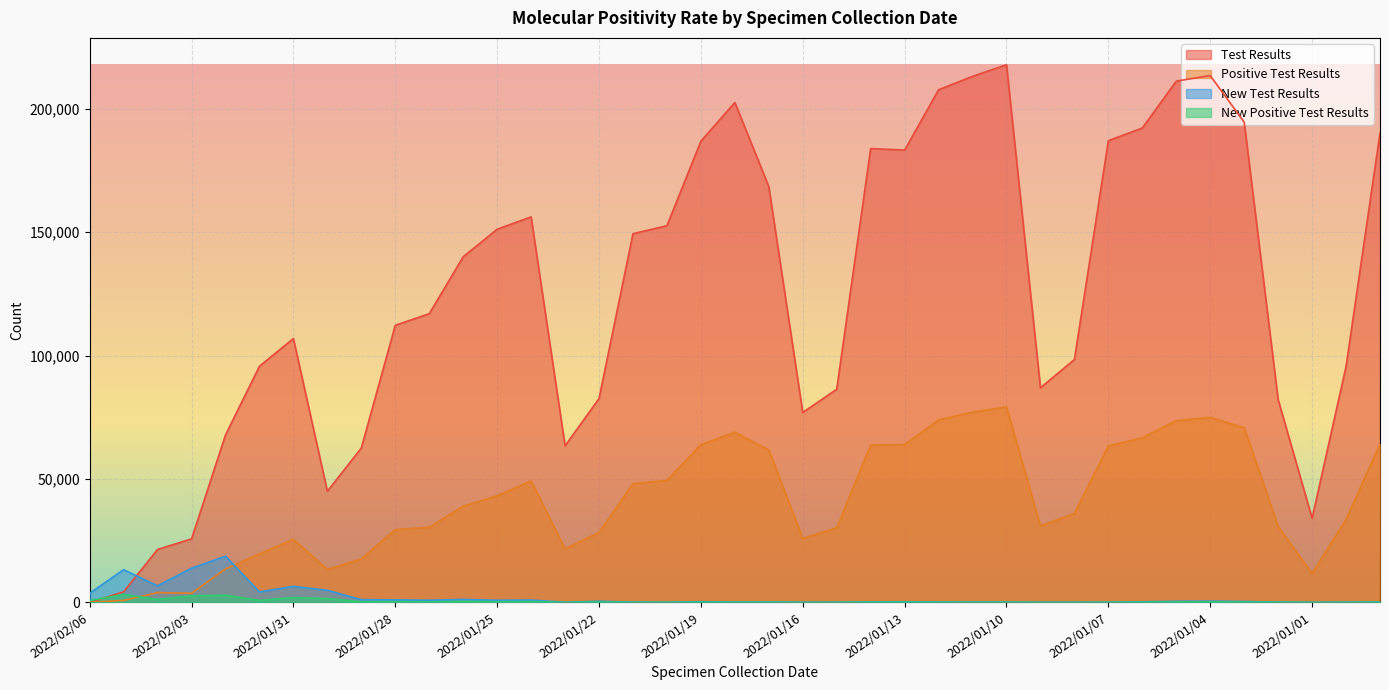

What is the total value across all series at 2022/01/25?

195483